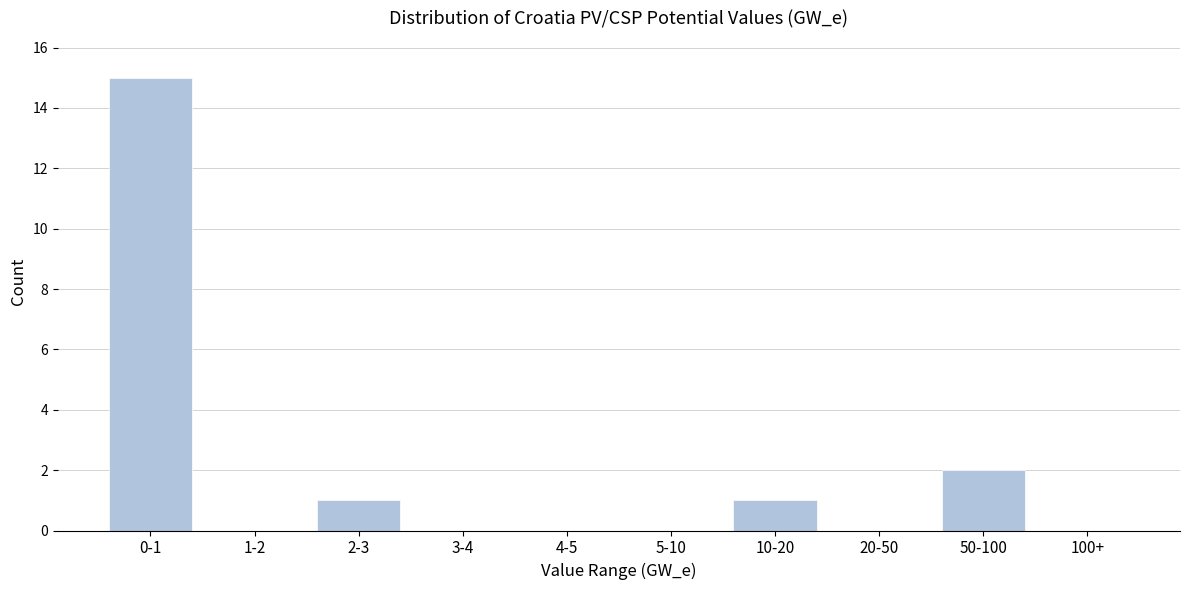

Reading right to left, what are all the values shown in this chart?

100+=0	50-100=2	20-50=0	10-20=1	5-10=0	4-5=0	3-4=0	2-3=1	1-2=0	0-1=15